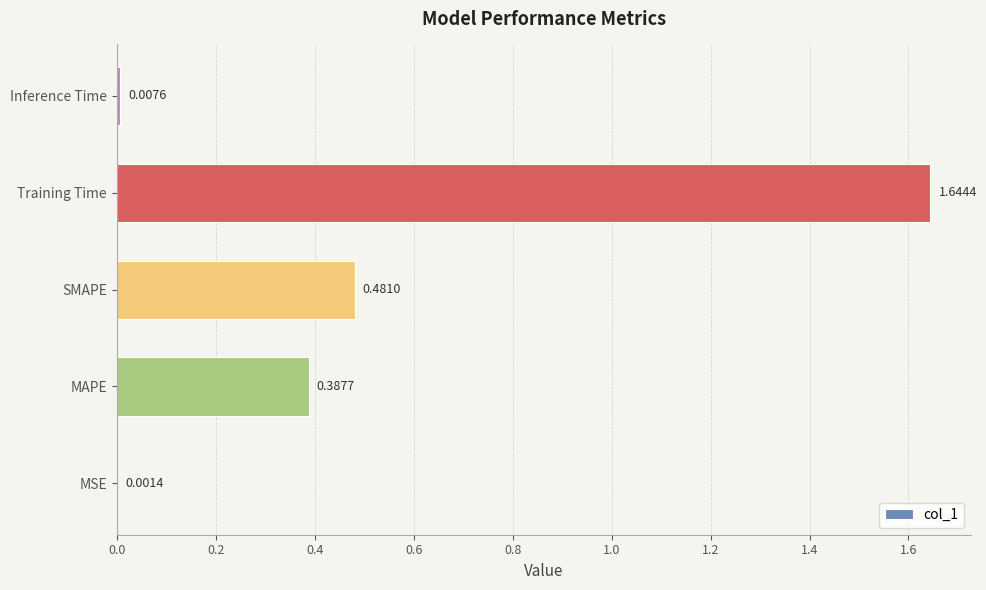

What is the change in value from Training Time to Inference Time?

-1.6